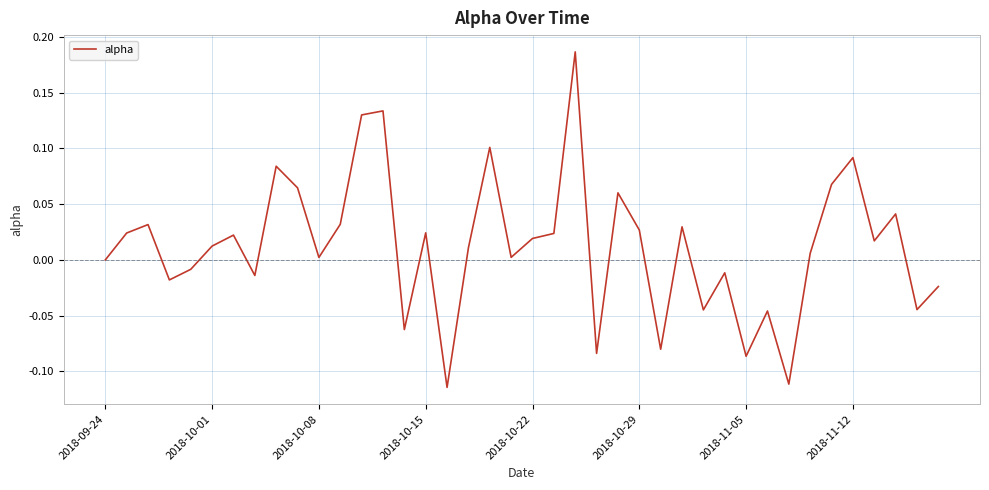

What is the difference between the maximum and minimum values?

0.3